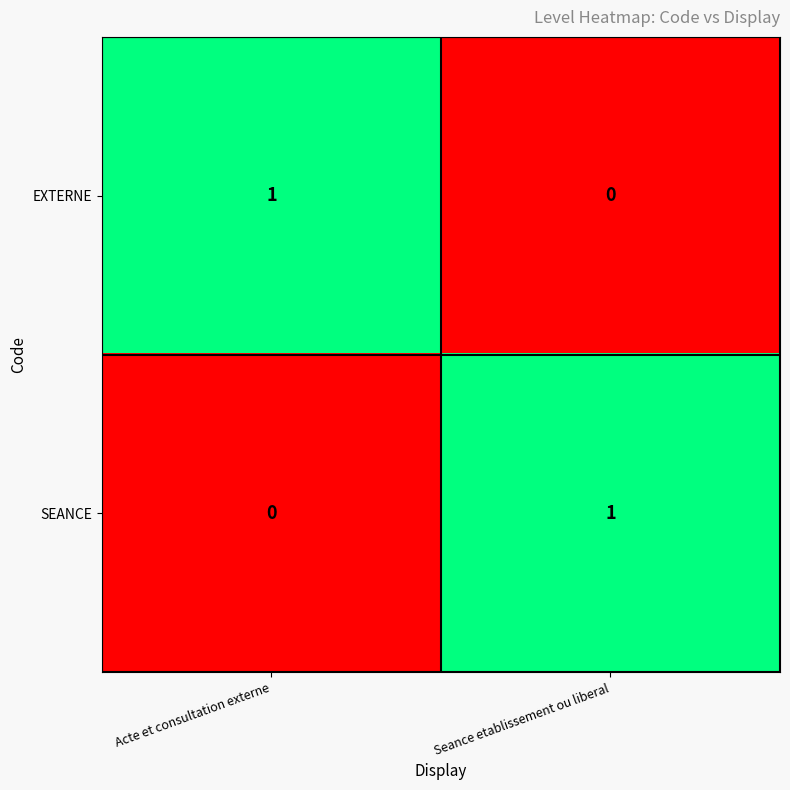

Is it true that EXTERNE equals 0 at Acte et consultation externe?

False